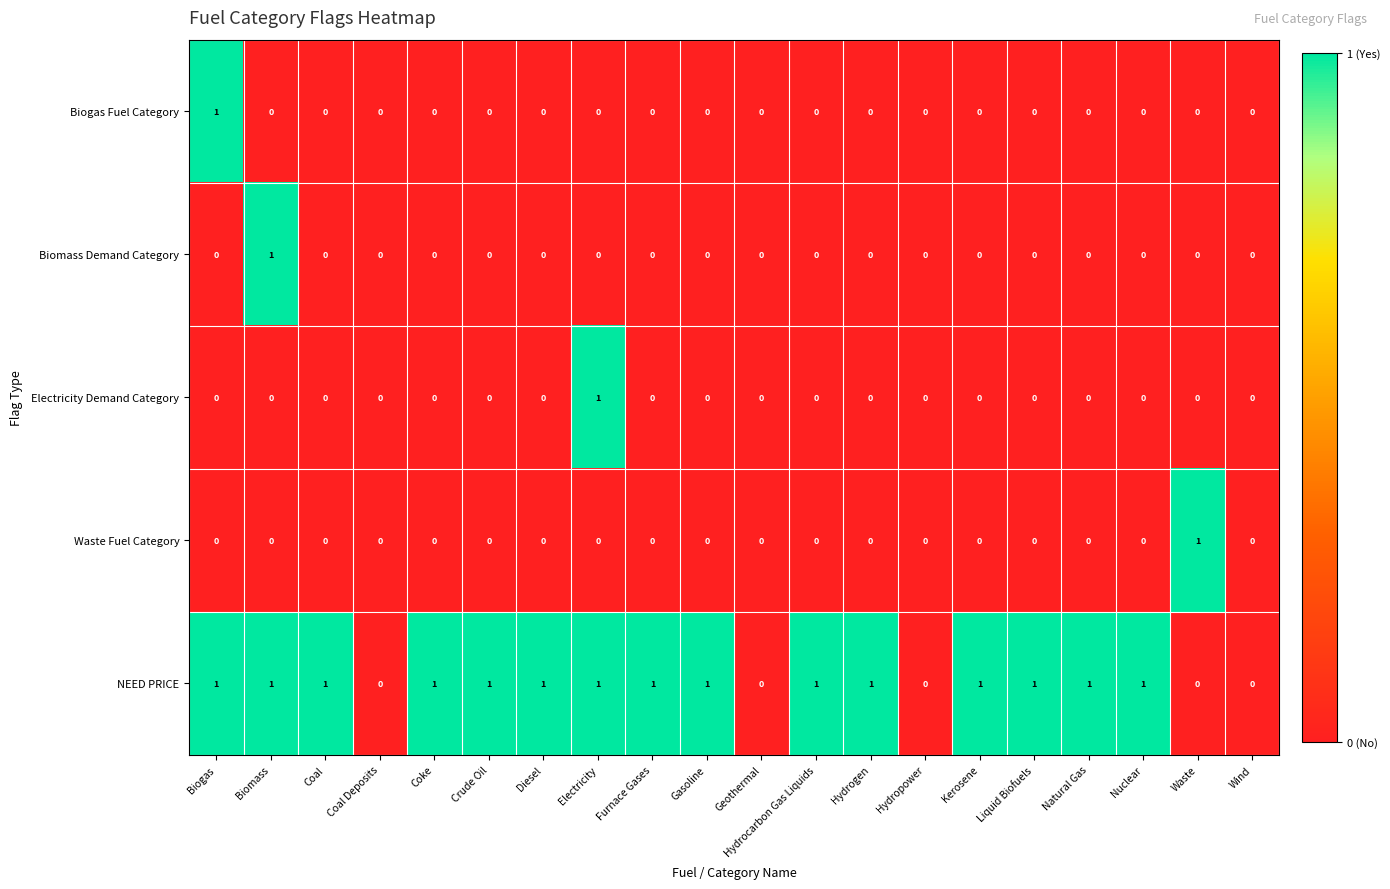

At which label does Waste Fuel Category reach its peak?

Waste